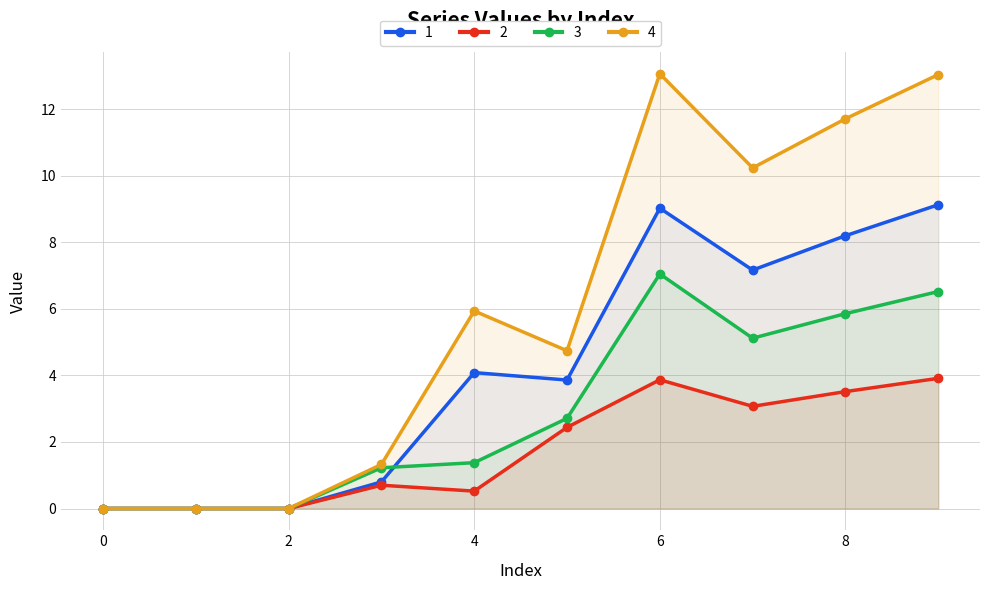

The value of 2 at 3 is 1.2. True or false?

False